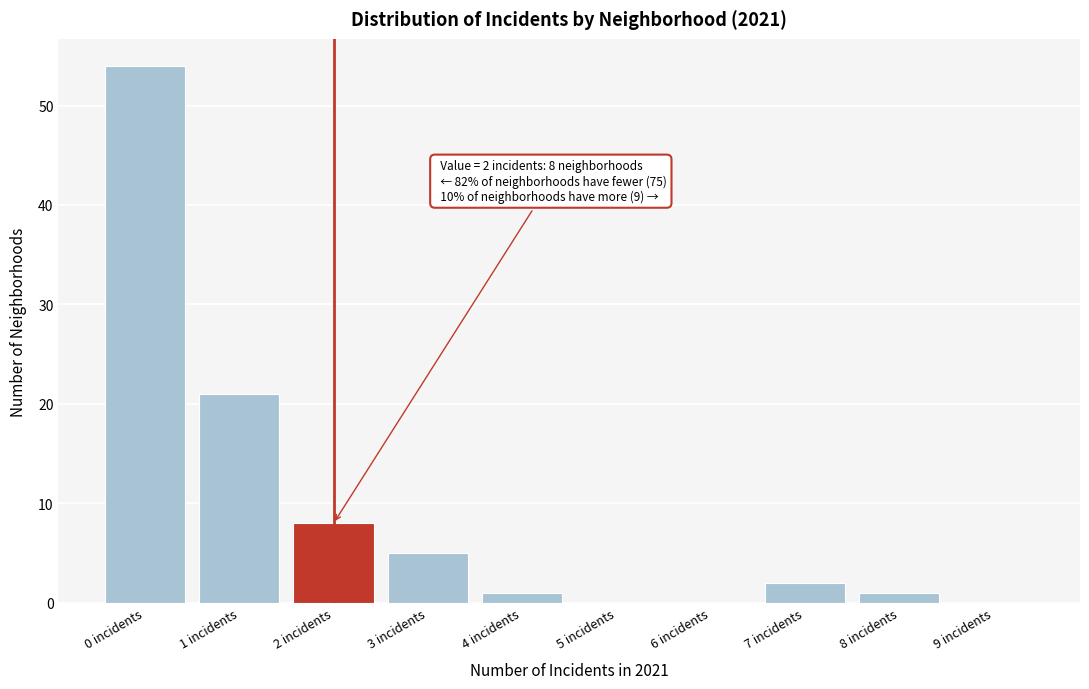

Reading right to left, list all the values displayed in this chart.

9 incidents=0	8 incidents=1	7 incidents=2	6 incidents=0	5 incidents=0	4 incidents=1	3 incidents=5	2 incidents=8	1 incidents=21	0 incidents=54